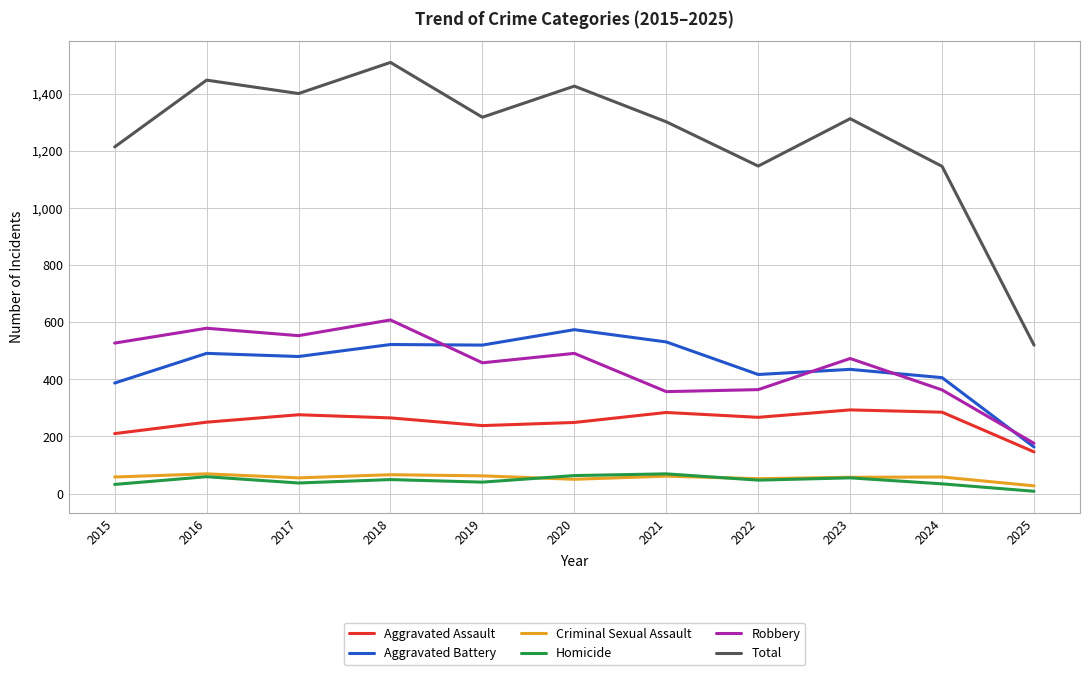

What is the average value of the Criminal Sexual Assault series?

56